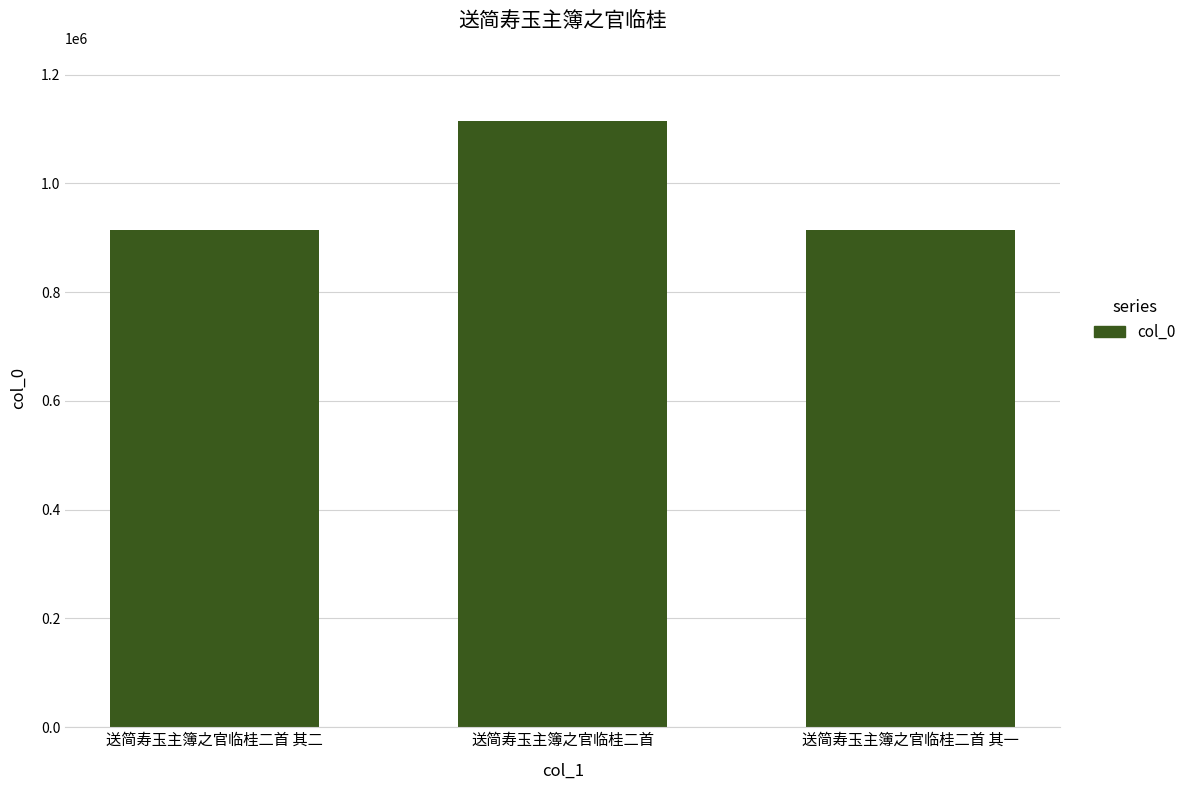

Which category has the highest value across all series?

送简寿玉主簿之官临桂二首